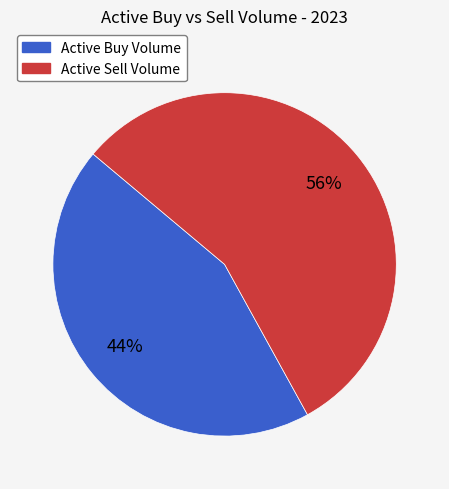

To the nearest percent, what is the difference between the largest and smallest slice percentages?

12%